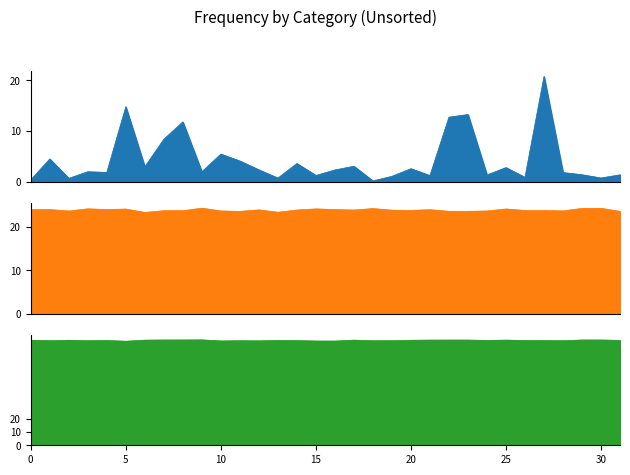

What is the minimum value shown in the chart?

0.2